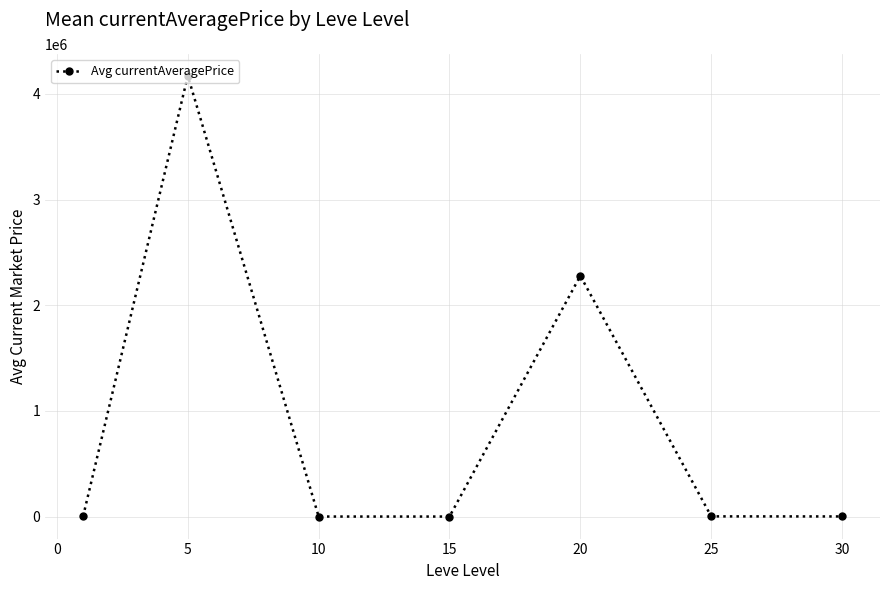

How many lines are shown in the chart?

1